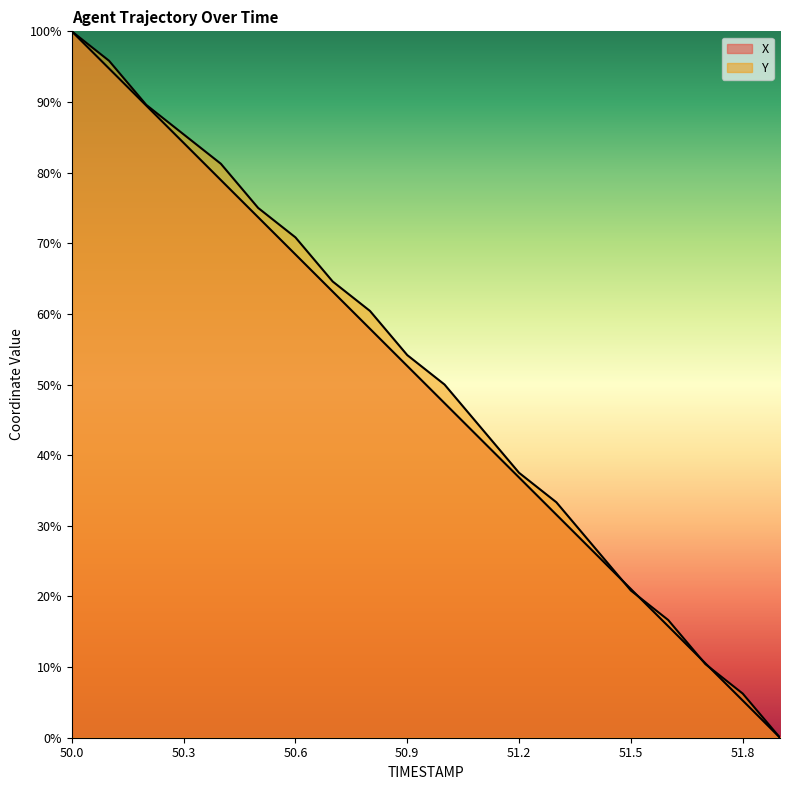

The value of X at 50.0 is 1.3. True or false?

False